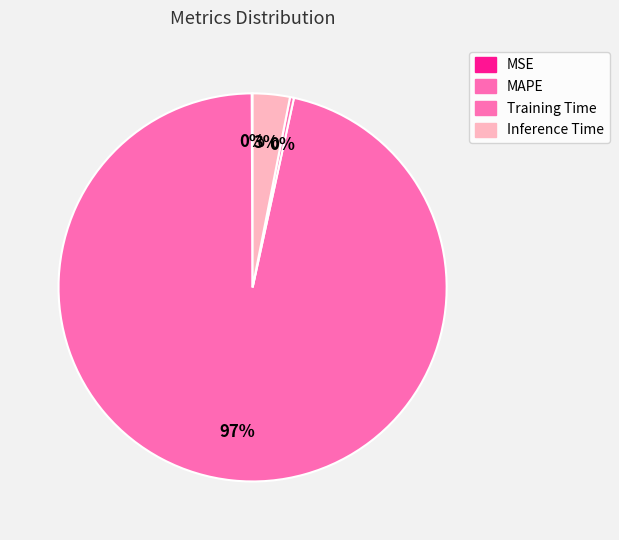

Is it true that Inference Time is 3% of the pie?

True